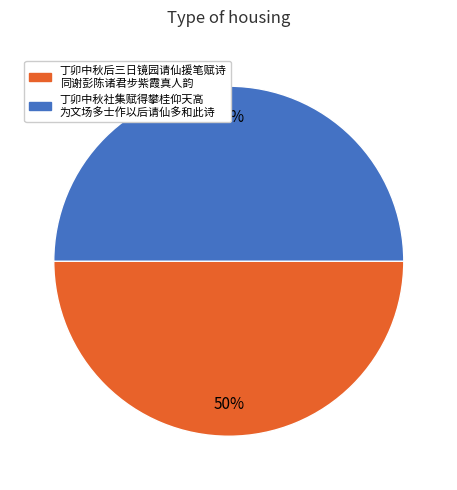

To the nearest percent, what is the average slice percentage?

50%